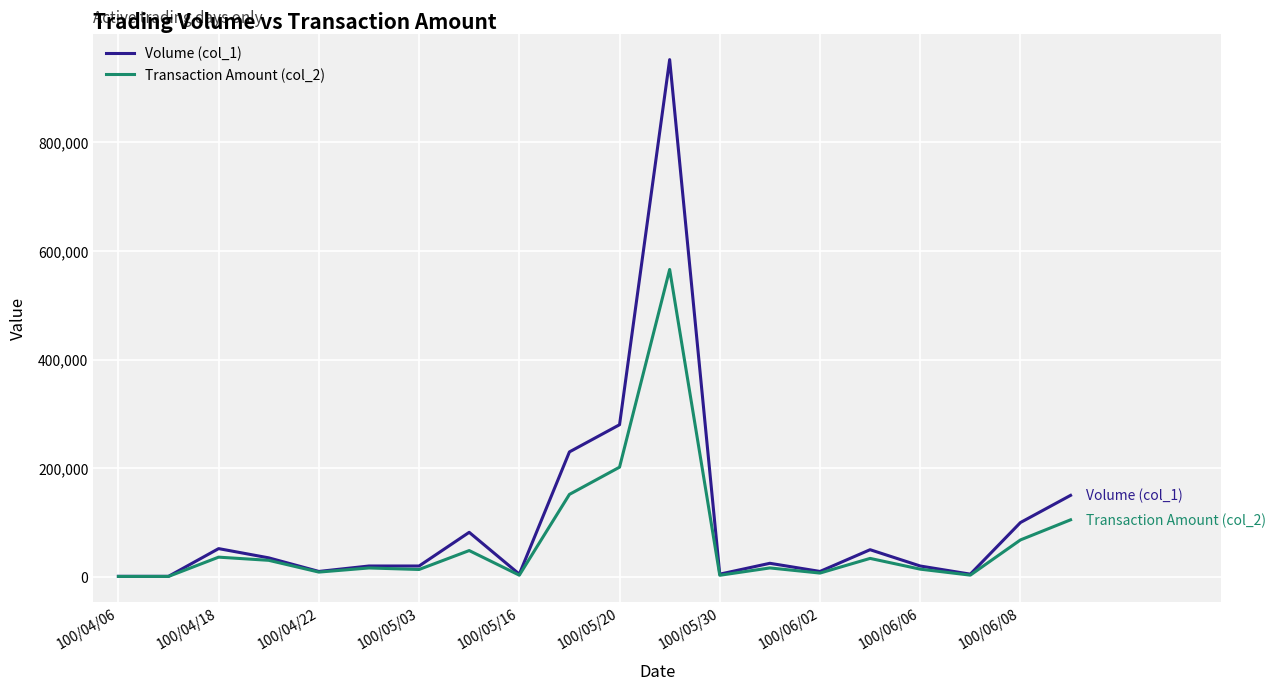

Rank the series by their maximum value, from lowest to highest.

Transaction Amount (col_2), Volume (col_1)